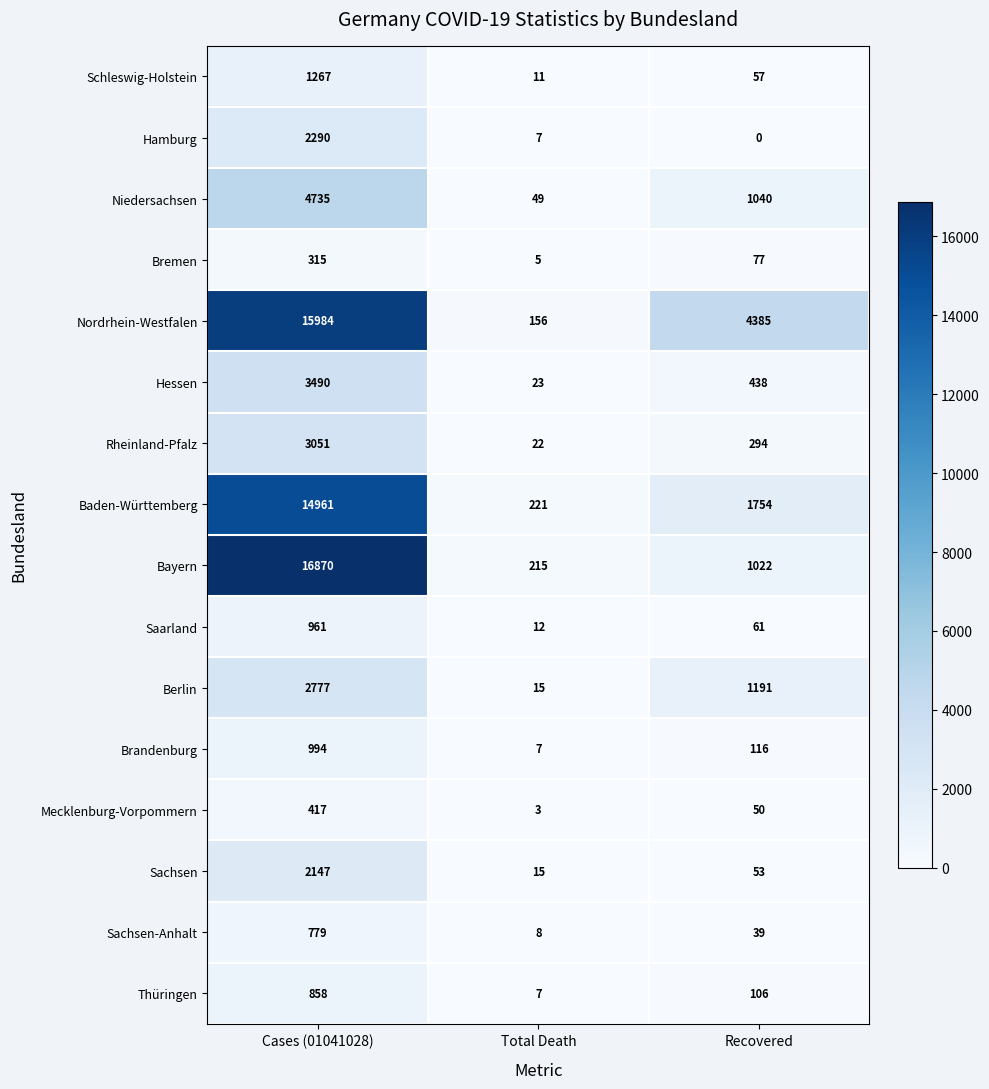

What is the average value of the Hamburg series?

766